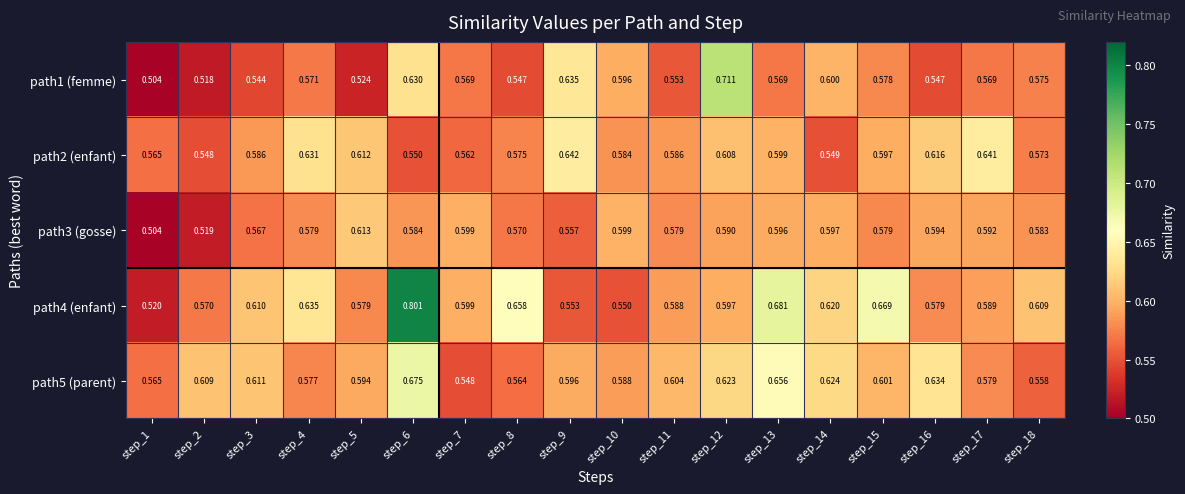

Which series changed the most between step_2 and step_18?

path3 (gosse)